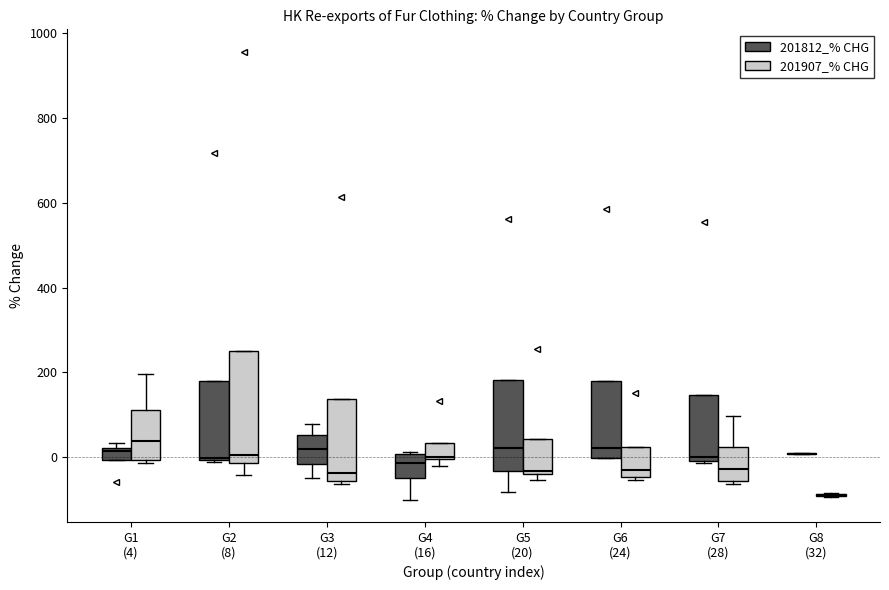

Where is the upper edge of the box for G3 (12) (201812_% CHG) on the y-axis? The values are not printed on the chart, so give them approximately, as read against the axis.

60